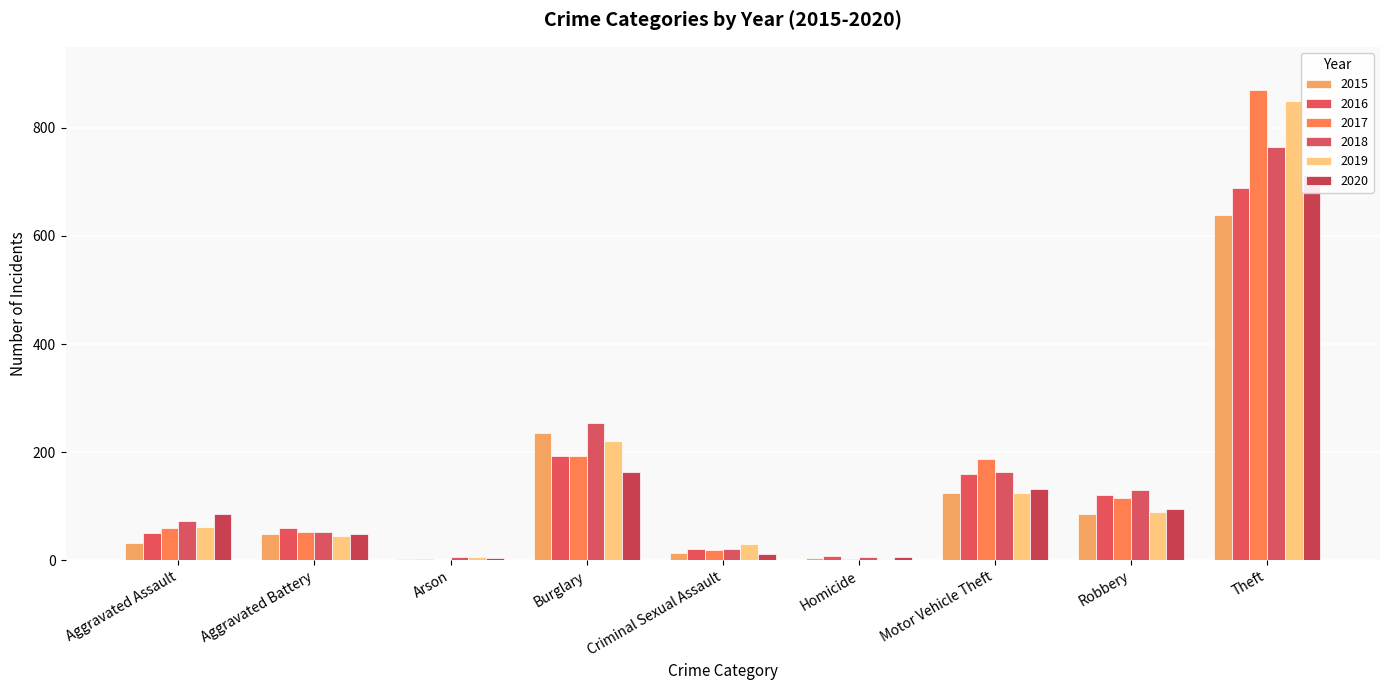

Count the number of categories in the chart.

9